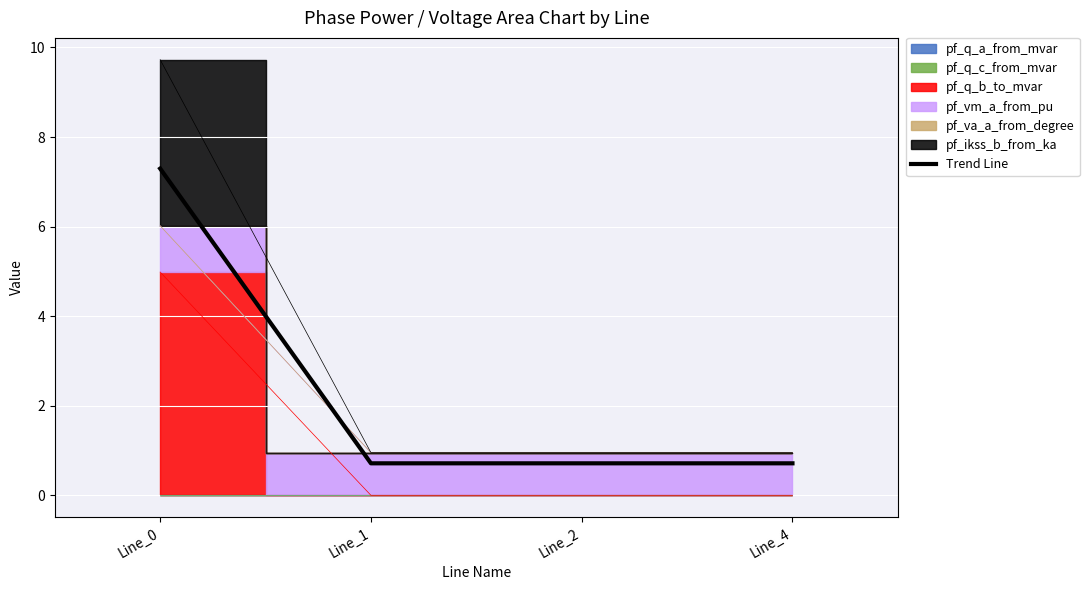

What is the smallest value displayed?

0.7